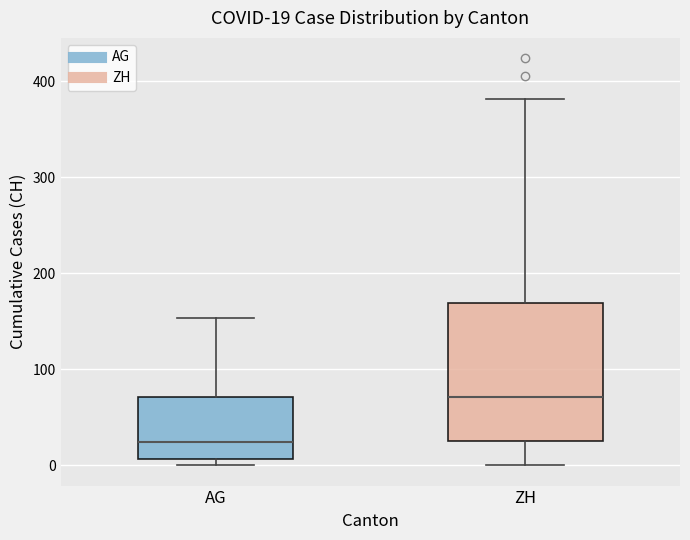

Comparing the boxes themselves (not the whiskers), which one is the tallest?

ZH